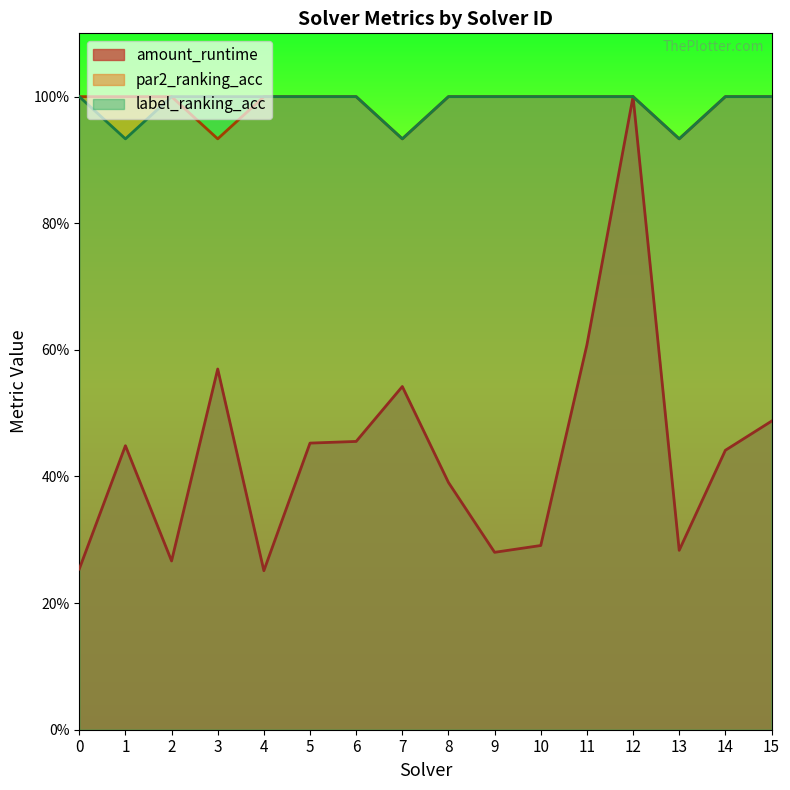

What is the sum of the label_ranking_acc values at 1 and 6?

1.9